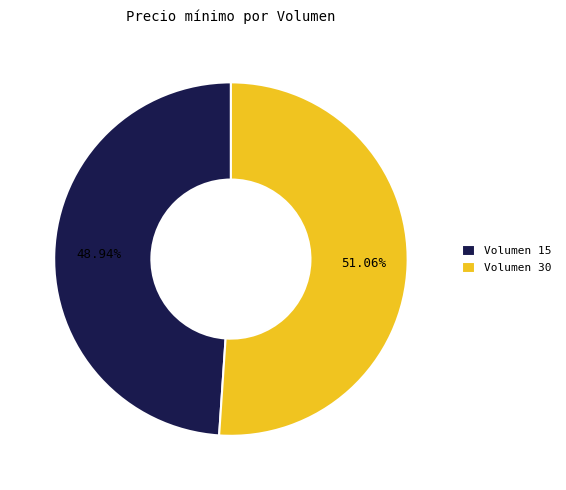

How many segments does this pie chart have?

2